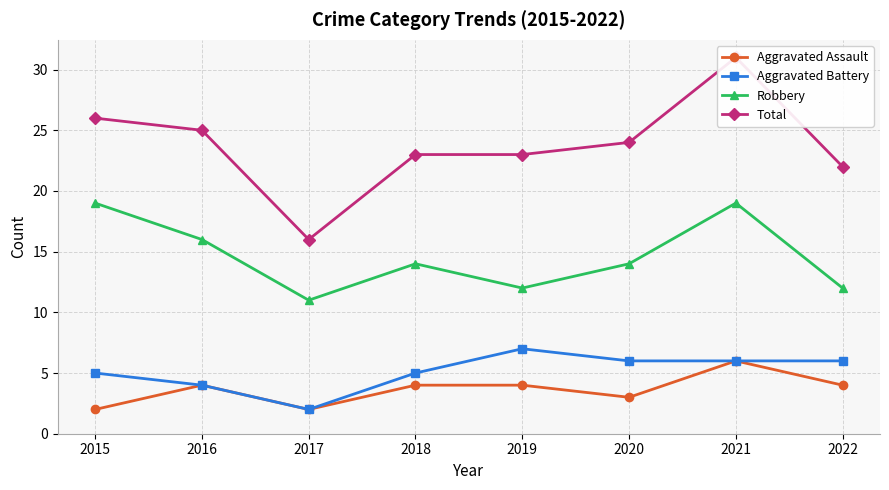

How many interior local peaks does the Robbery series have?

2